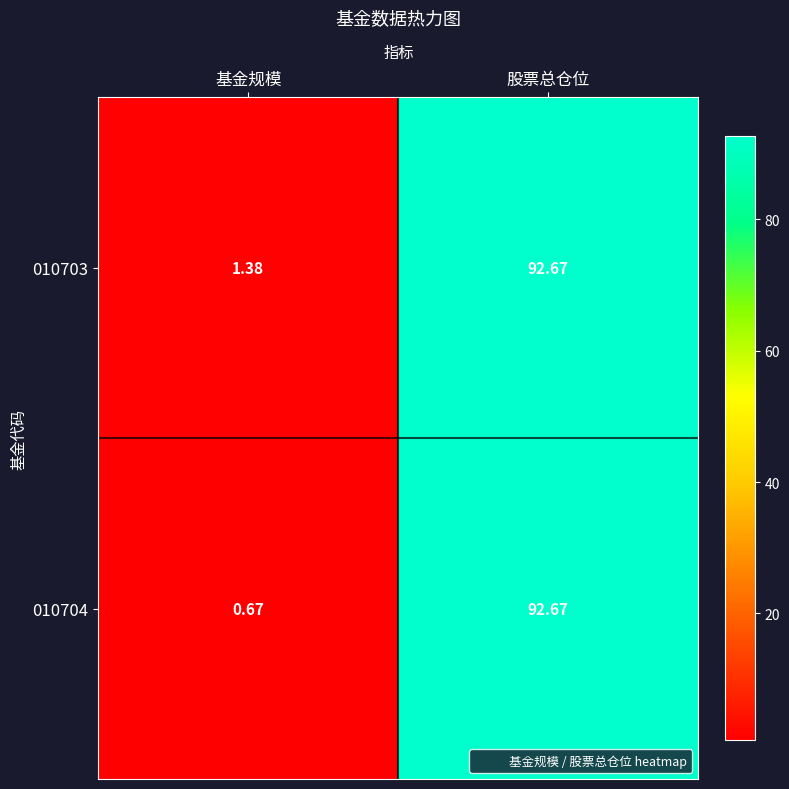

At which category does the chart reach its minimum across all series?

基金规模